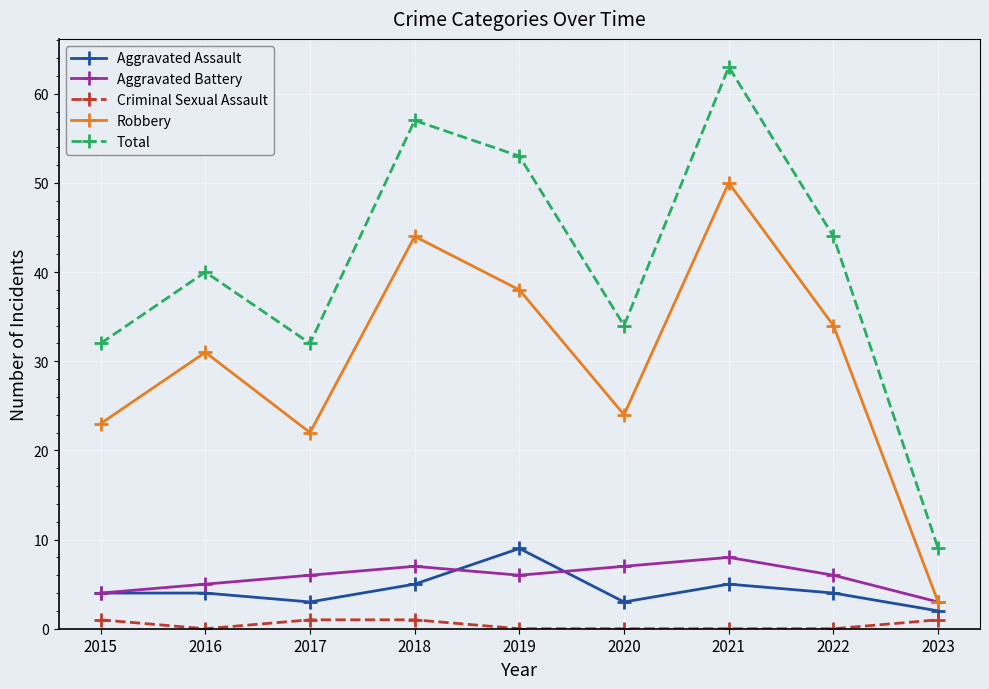

How many interior local valleys does the Aggravated Battery series have?

1